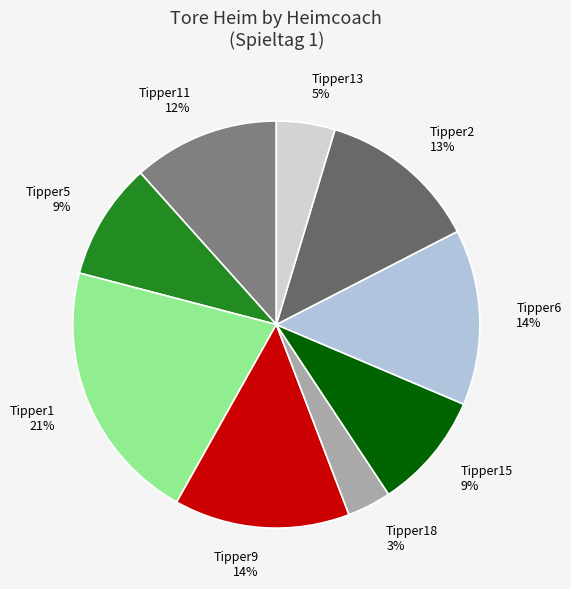

To the nearest percent, what portion does Tipper5 represent?

9%